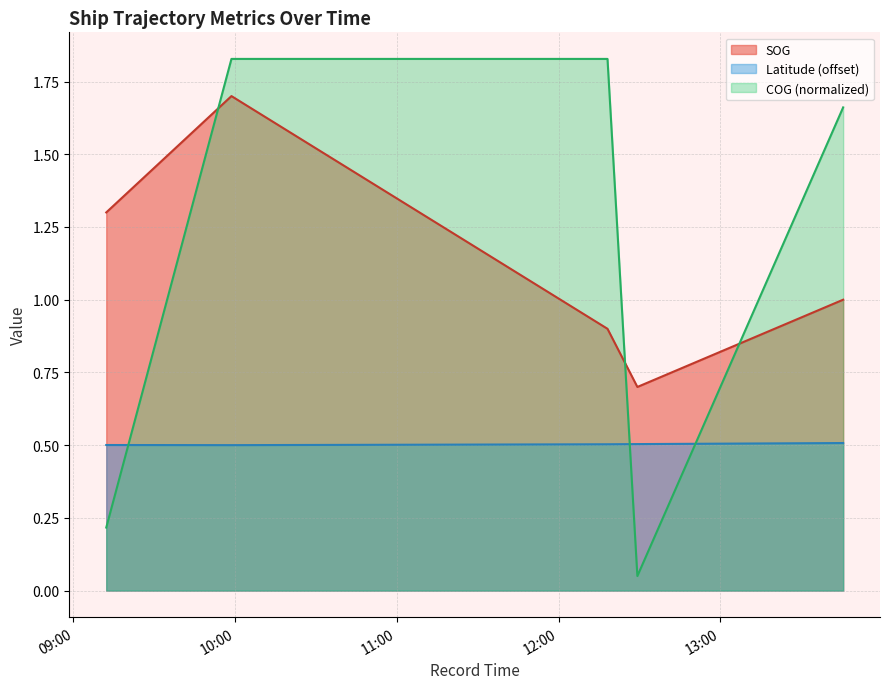

At which label is Latitude closest to 0?

2024-04-18 09:58:37